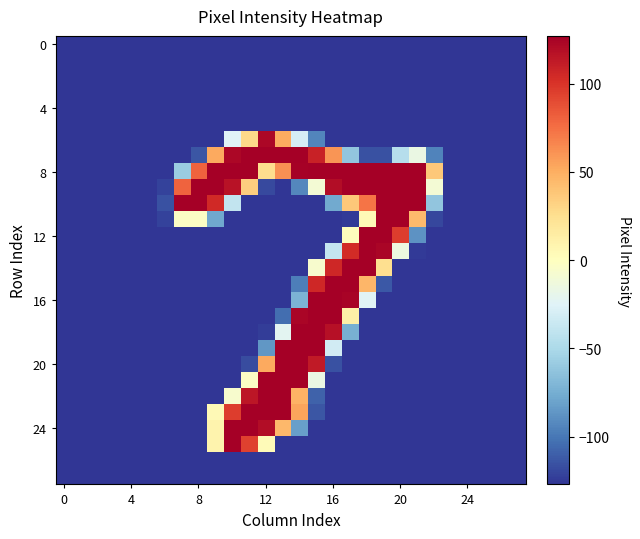

At which category is the sum across all series the highest?

15